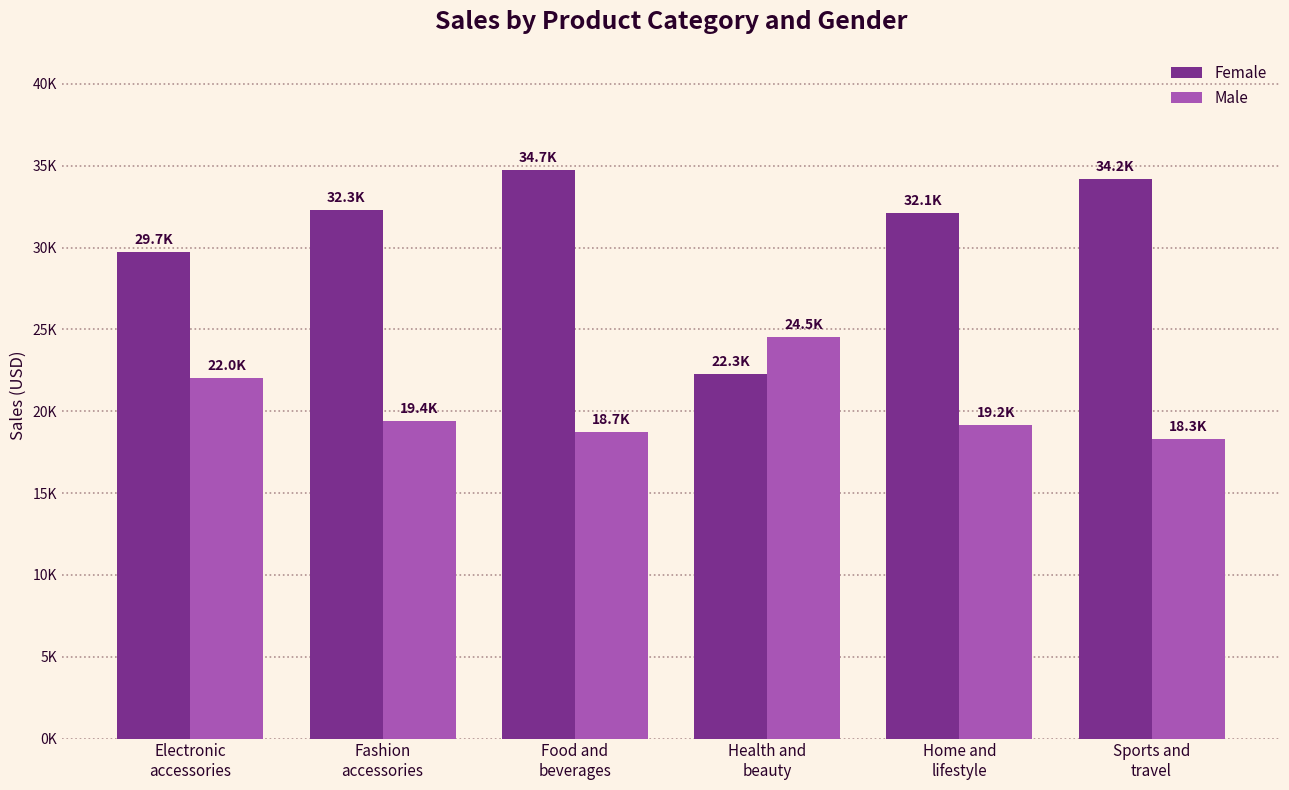

What is the difference between the maximum and minimum values in the Male series?

6259.6